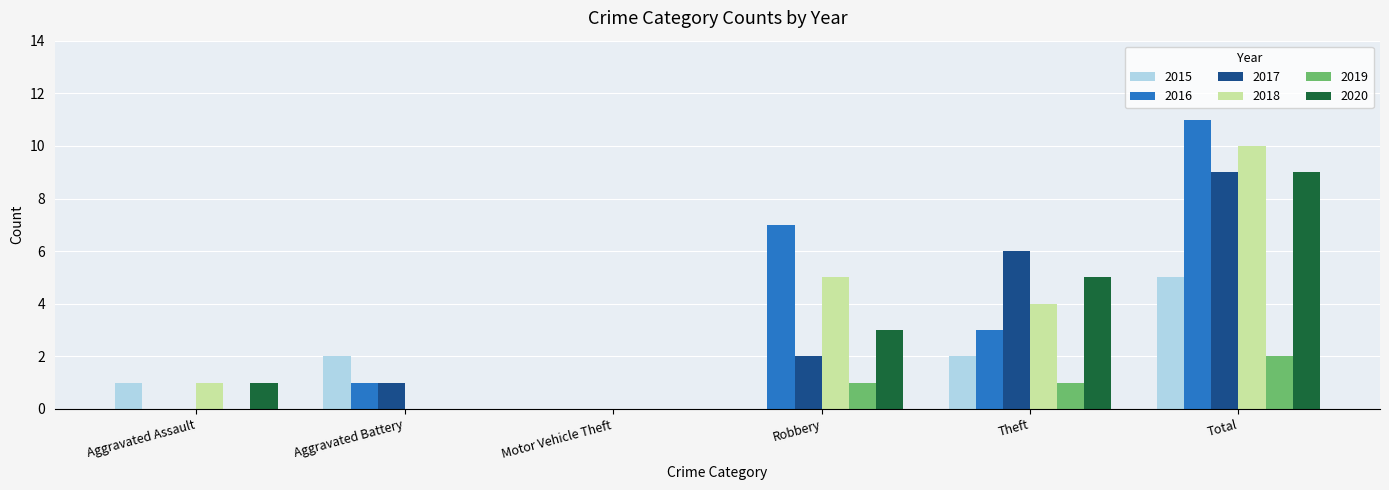

Which series changed the most between Robbery and Total?

2017